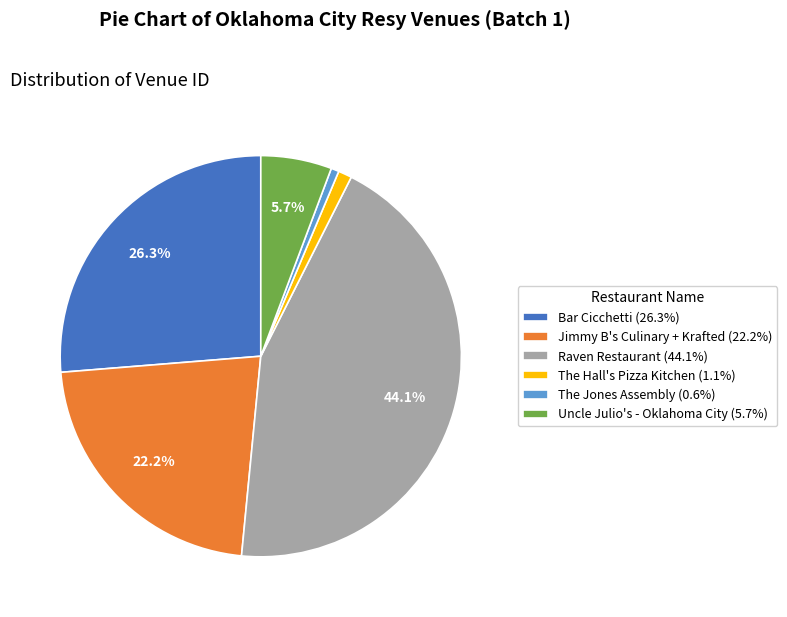

Count the number of slices in the pie.

6